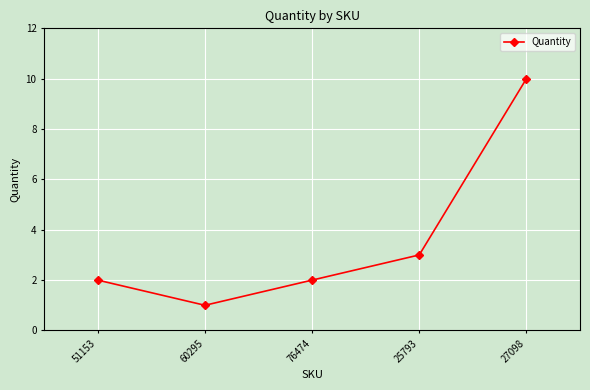

What is the sum of all values?

18